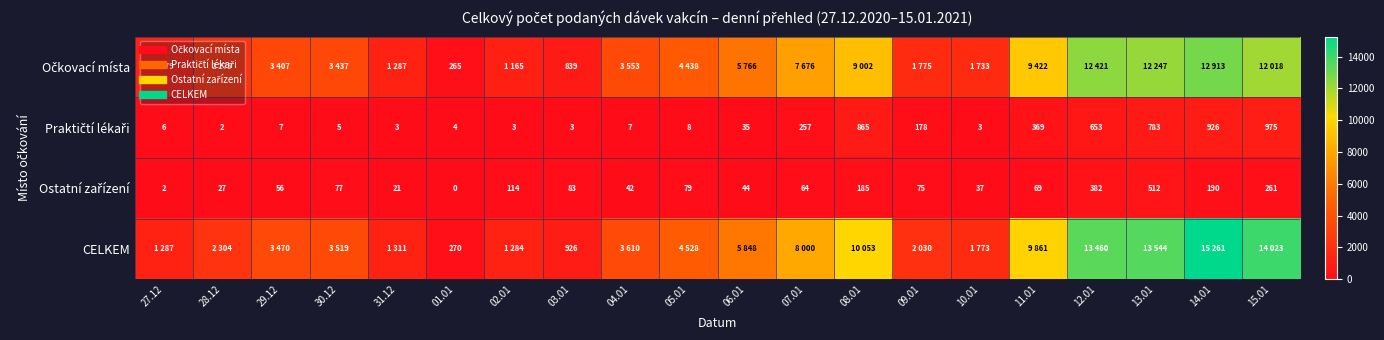

What is the average value of the Očkovací místa series?

5346